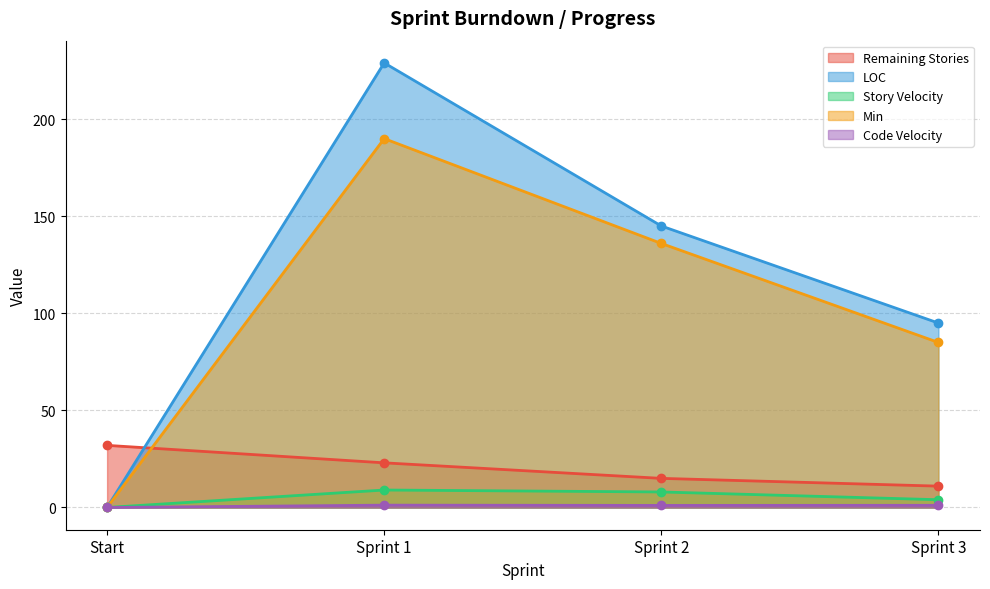

At which category does Min reach its first local peak?

Sprint 1